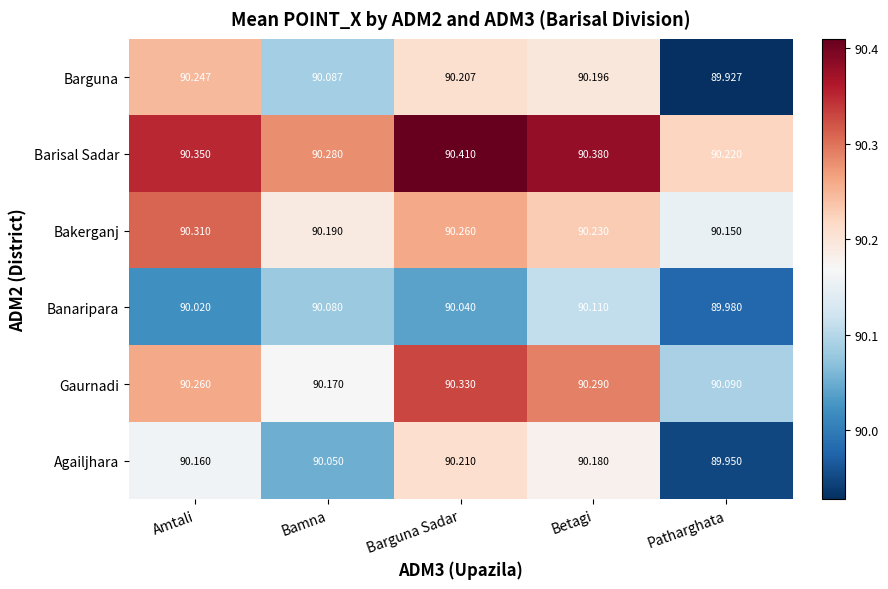

Between Barguna Sadar and Patharghata, which series saw the biggest shift?

Barguna